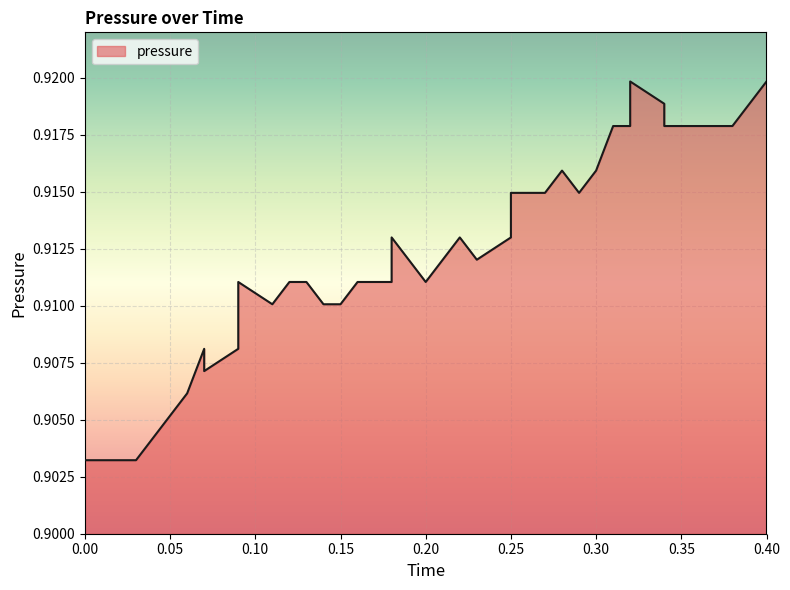

Reading left to right, what are all the values shown in this chart?

0.9	0.9	0.9	0.9	0.9	0.9	0.9	0.9	0.9	0.9	0.9	0.9	0.9	0.9	0.9	0.9	0.9	0.9	0.9	0.9	0.9	0.9	0.9	0.9	0.9	0.9	0.9	0.9	0.9	0.9	0.9	0.9	0.9	0.9	0.9	0.9	0.9	0.9	0.9	0.9